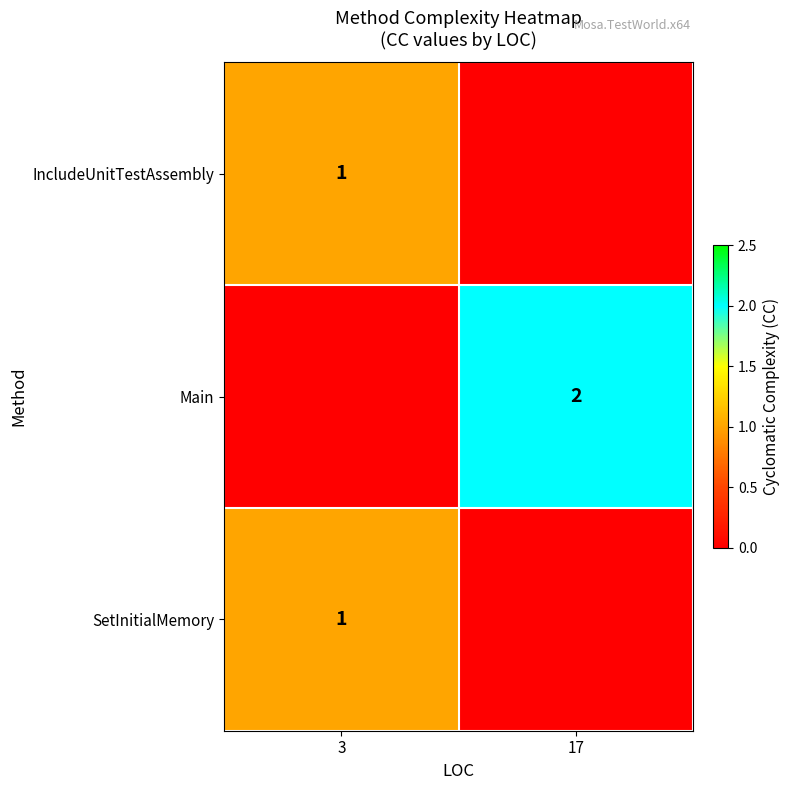

The IncludeUnitTestAssembly series shows 1 at 3. True or false?

True